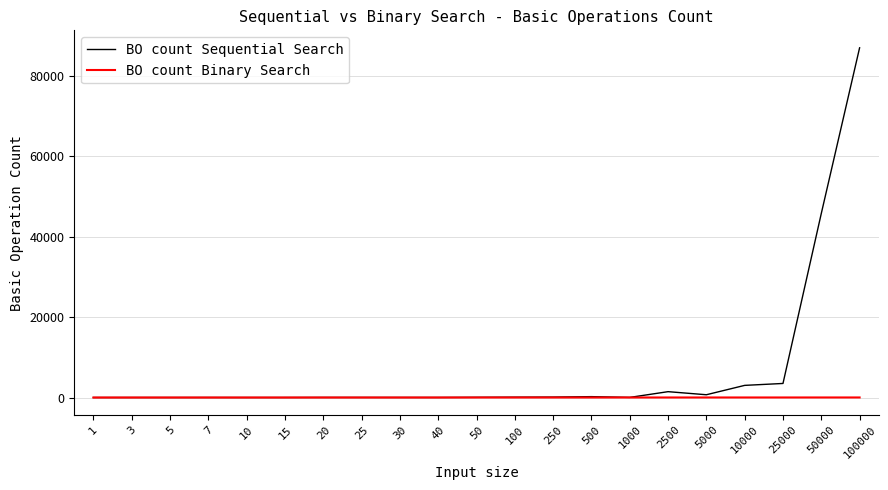

True or false: BO count Sequential Search has more than 1 points higher than both neighbors.

True